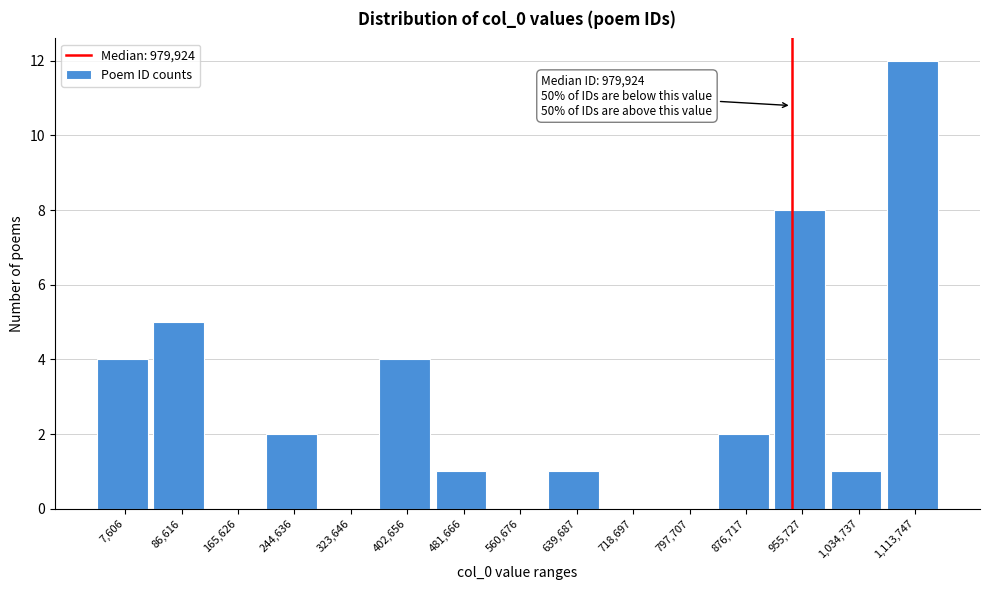

Reading right to left, list all the values displayed in this chart.

1,113,747=12	1,034,737=1	955,727=8	876,717=2	797,707=0	718,697=0	639,687=1	560,676=0	481,666=1	402,656=4	323,646=0	244,636=2	165,626=0	86,616=5	7,606=4